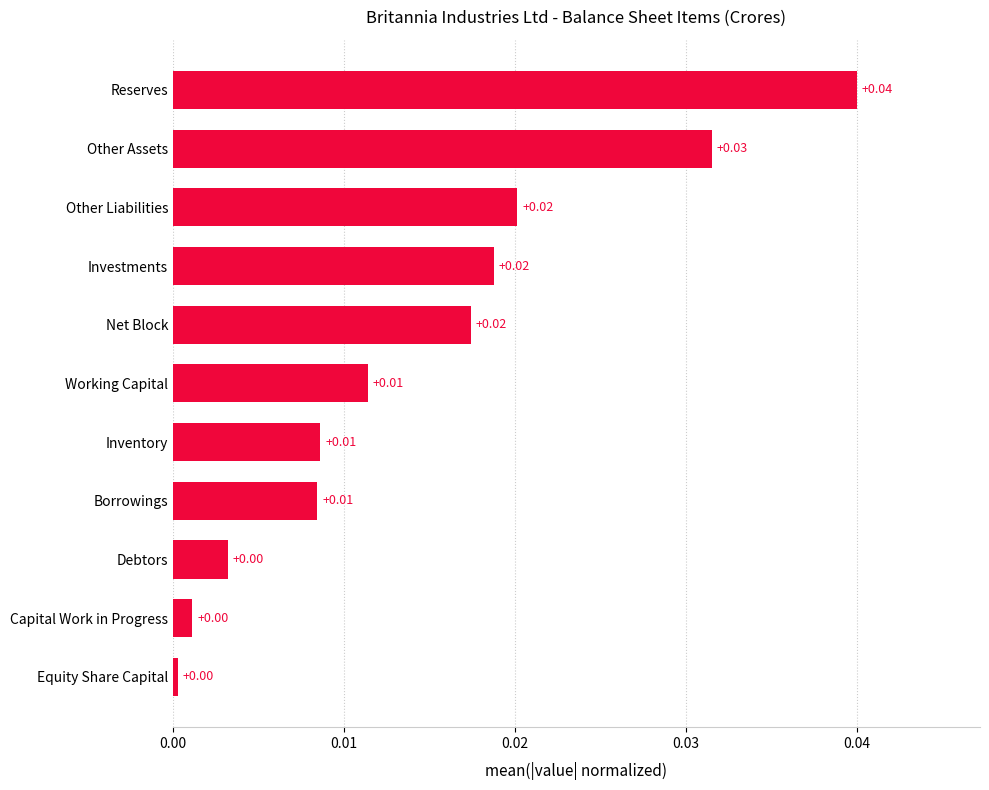

Which category has the highest value across all series?

Reserves